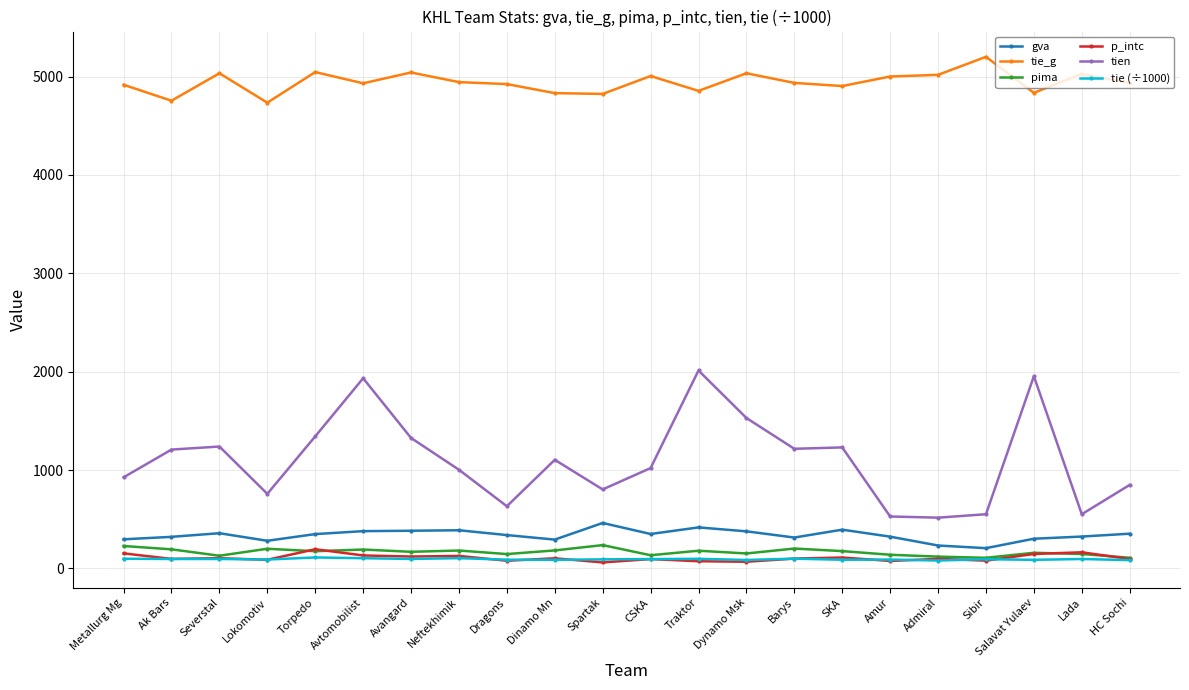

True or false: p_intc has more than 2 points higher than both neighbors.

True